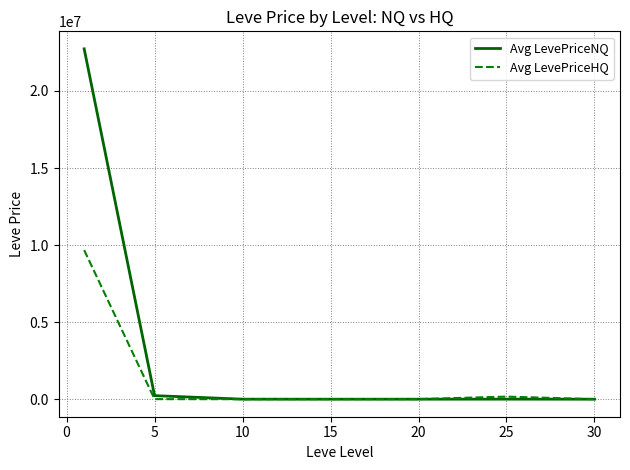

Which series has the largest total across all categories?

Avg LevePriceNQ